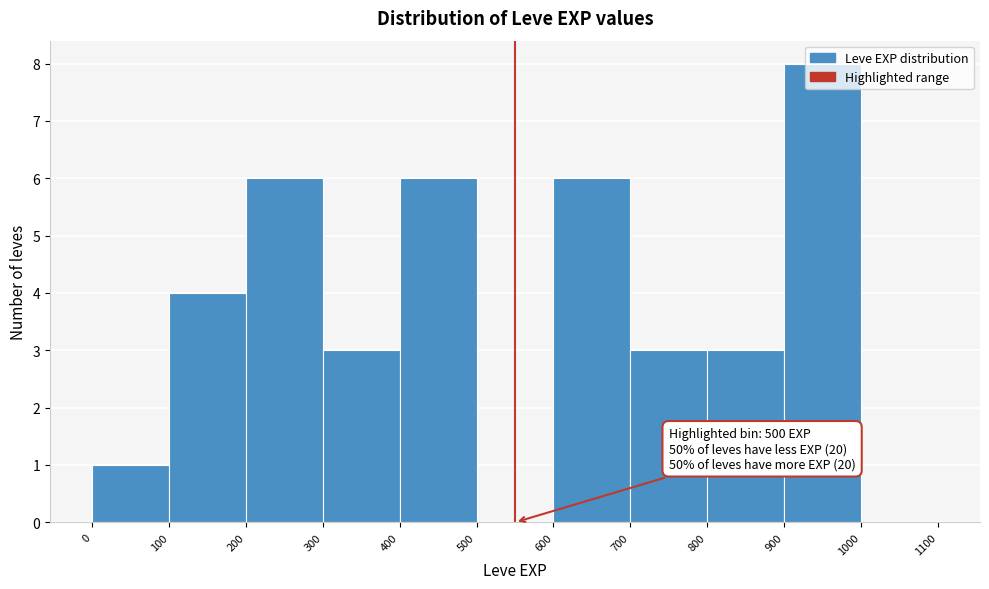

Which range on the x-axis has the tallest bar?

900 to 1000